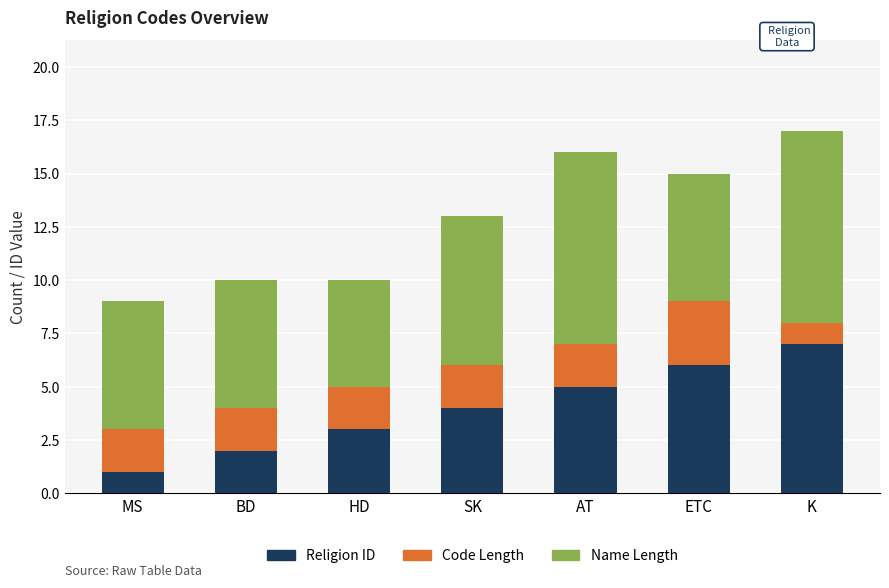

What is the difference between the second highest and second lowest values in the Religion ID series?

4